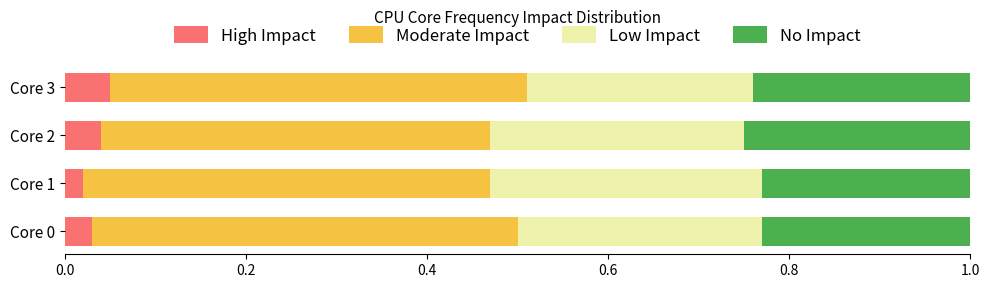

What is the total value across all series at Core 0?

1.0